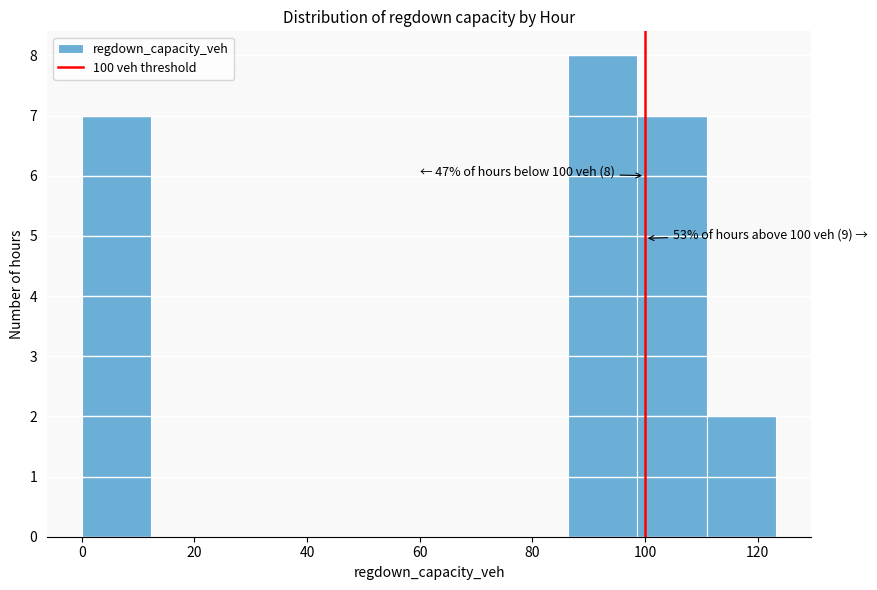

Which range on the x-axis has the tallest bar?

86 to 98